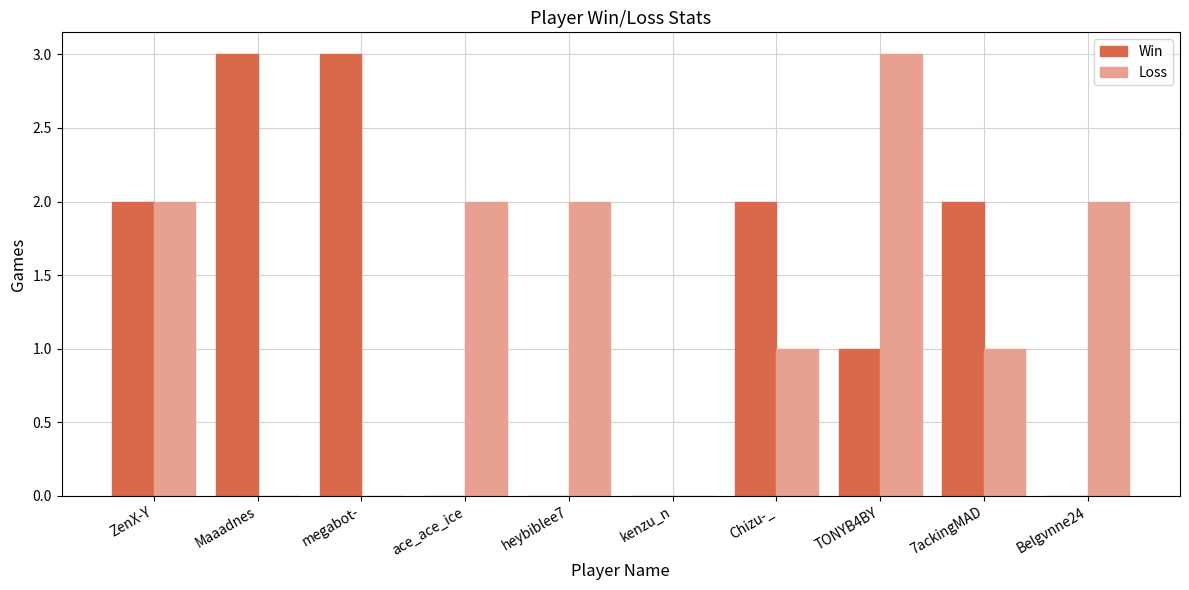

How many groups of bars are there?

10